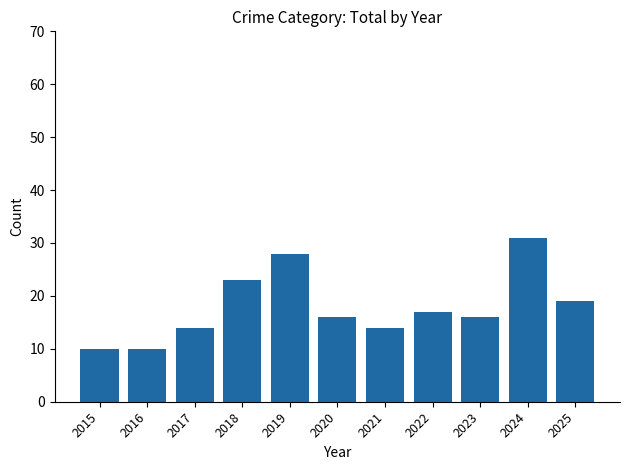

Reading left to right, what are all the values shown in this chart?

2015=10	2016=10	2017=14	2018=23	2019=28	2020=16	2021=14	2022=17	2023=16	2024=31	2025=19